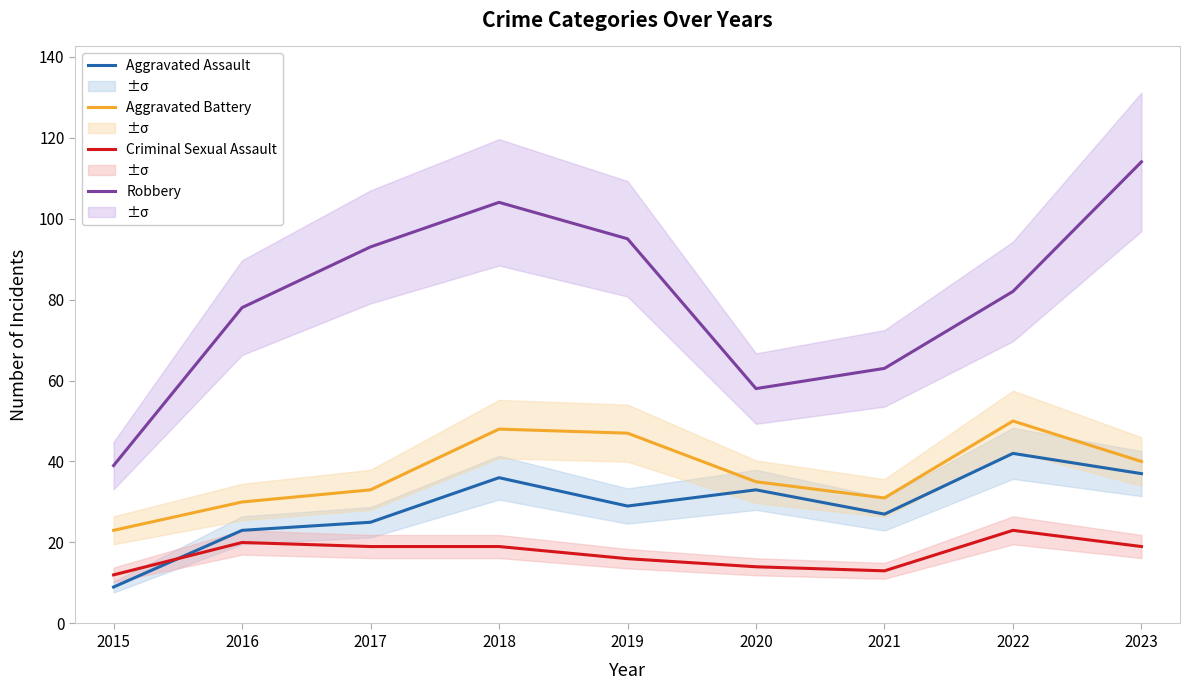

The Criminal Sexual Assault series shows 19 at 2018. True or false?

True